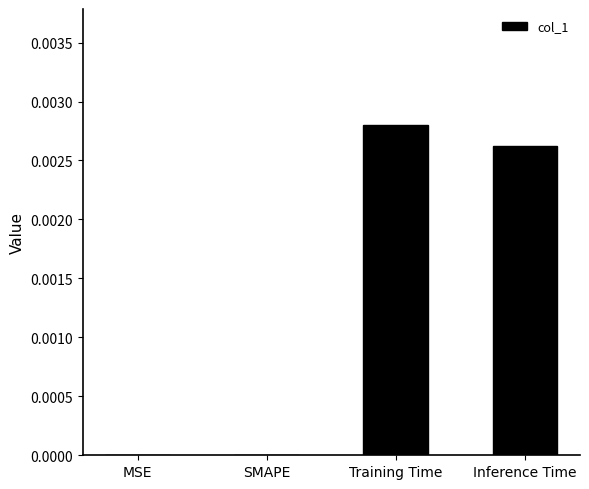

Which category has the highest value across all series?

Training Time